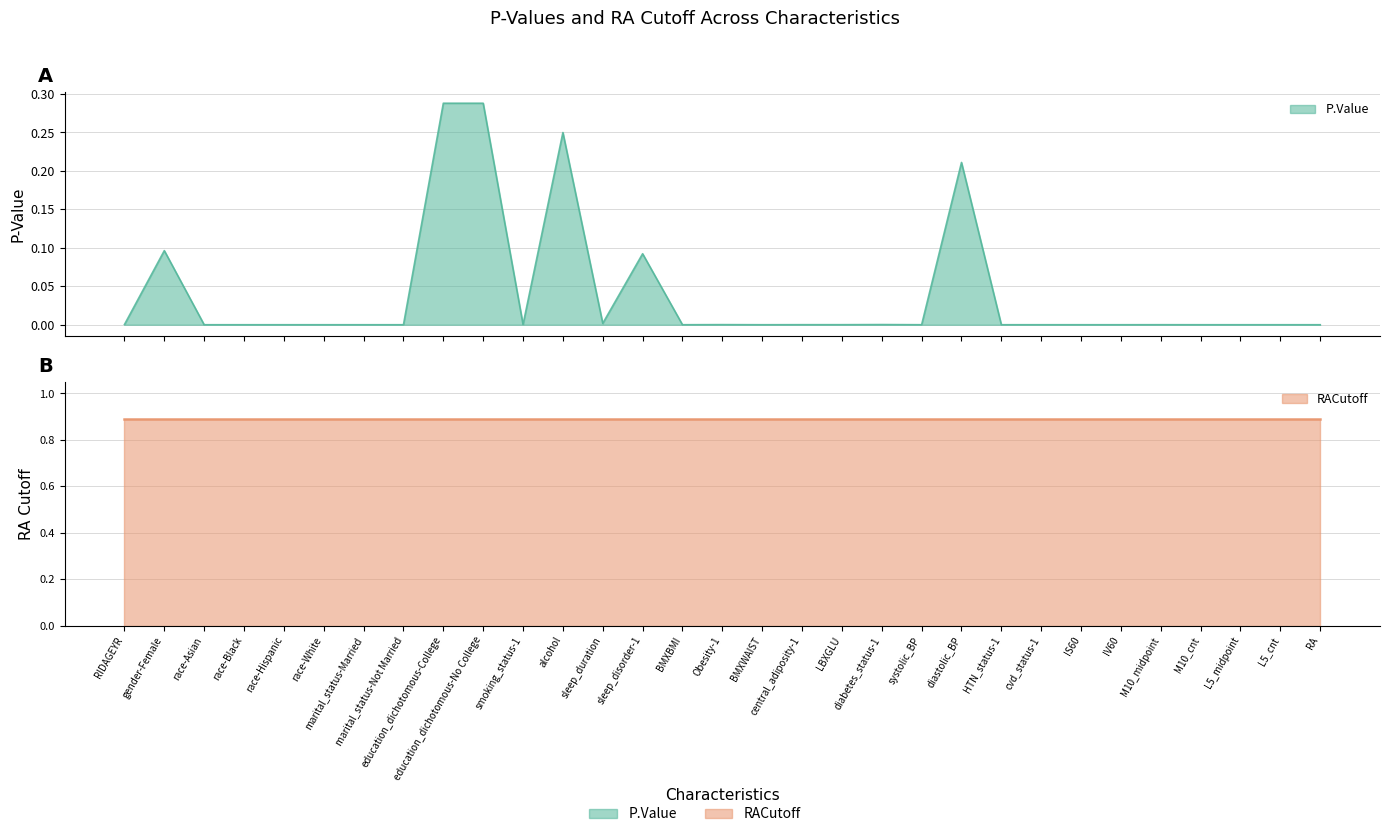

What is the label of the 19th point from the left?

LBXGLU